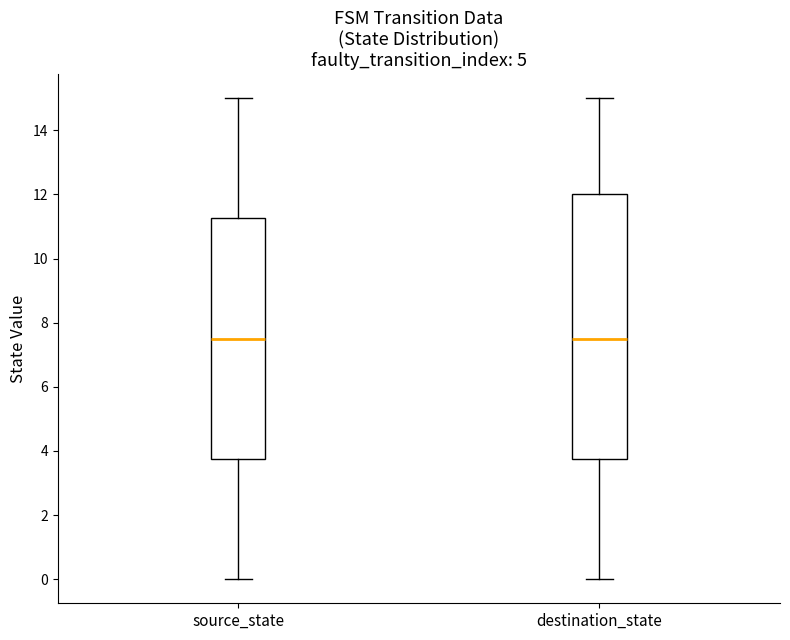

Reading left to right, transcribe this box plot: for each box, give where its median line is, the range the box spans, and where its two whiskers end, as read against the y-axis. The values are not printed on the chart, so give them approximately, as read against the axis.

source_state: median 7.6, box 3.8 to 11.2, whiskers 0.0 to 15.0
destination_state: median 7.6, box 3.8 to 12.0, whiskers 0.0 to 15.0